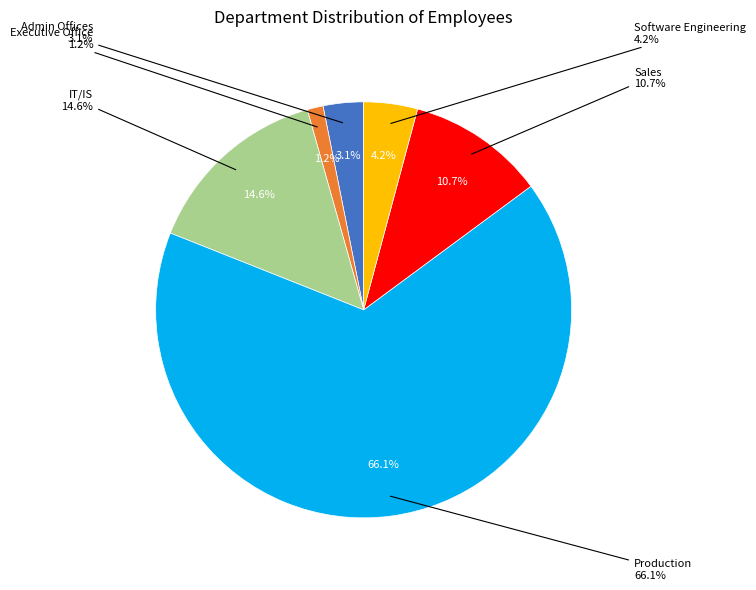

What percentage is the Executive Office slice, to the nearest percent?

1%